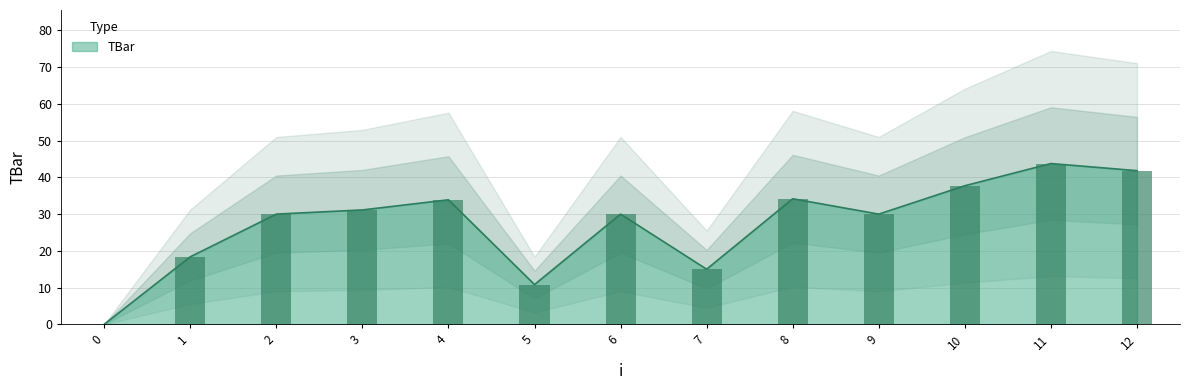

Between 11 and 0, which is larger?

11